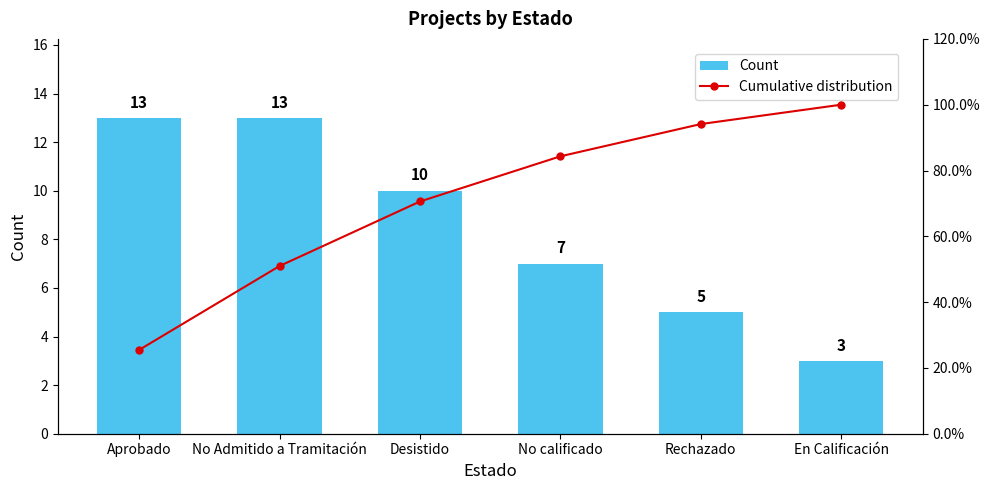

Between Aprobado and Desistido, which series saw the biggest shift?

Cumulative distribution